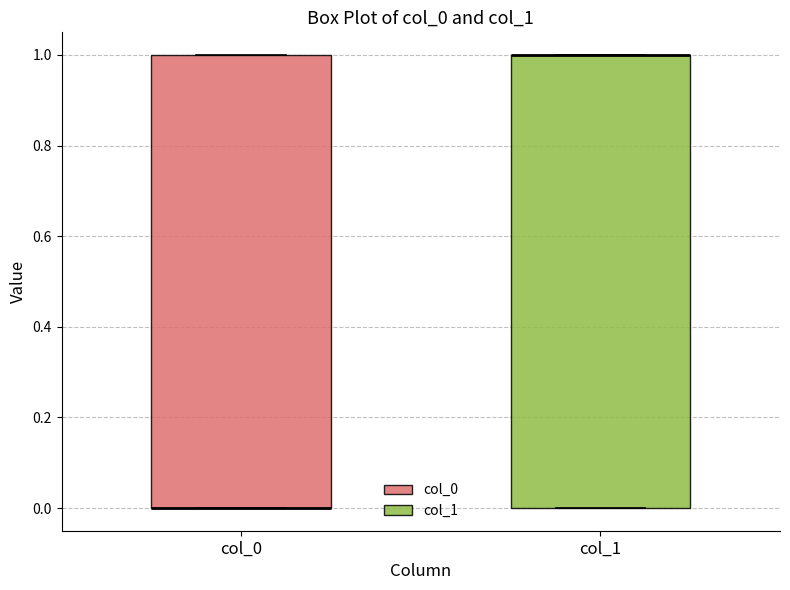

Reading left to right, transcribe this box plot: for each box, give where its median line is, the range the box spans, and where its two whiskers end, as read against the y-axis. The values are not printed on the chart, so give them approximately, as read against the axis.

col_0: median 0 (drawn on the box's lower edge), box 0 to 1, whiskers 0 to 1
col_1: median 1 (drawn on the box's upper edge), box 0 to 1, whiskers 0 to 1